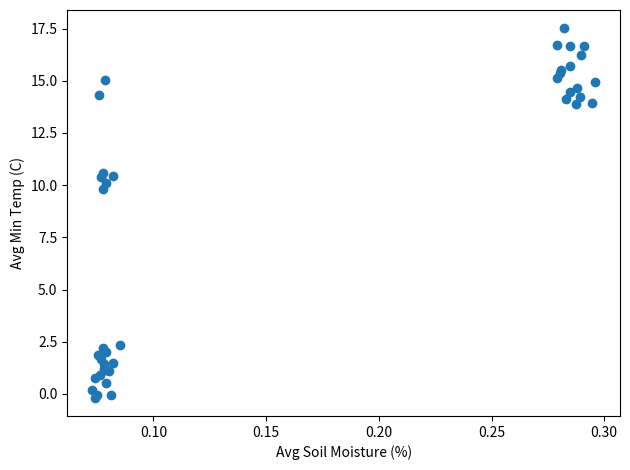

What Y value in the scatter plot is closest to 8?

9.8